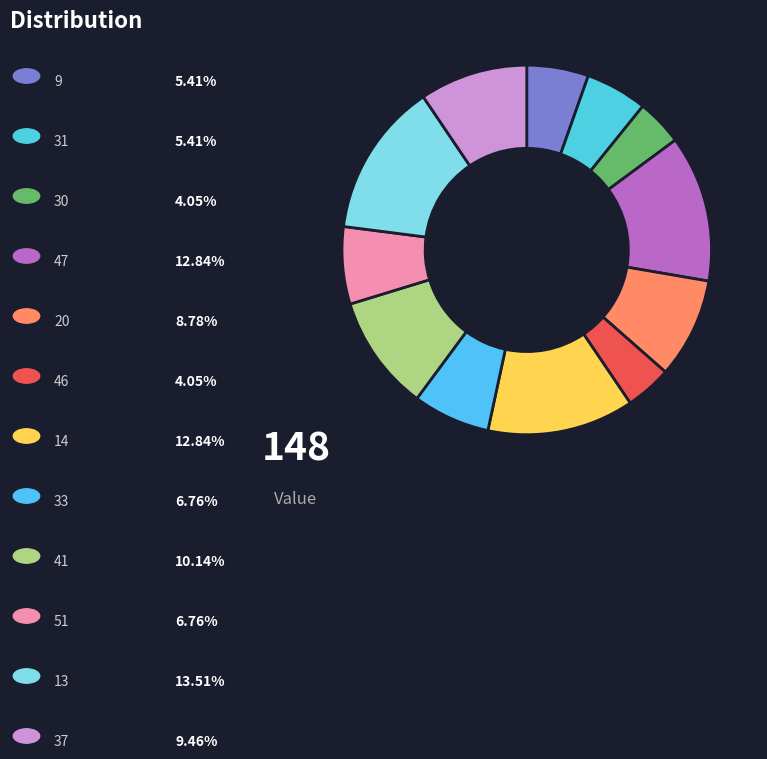

Is there any slice that represents more than half of the pie?

No